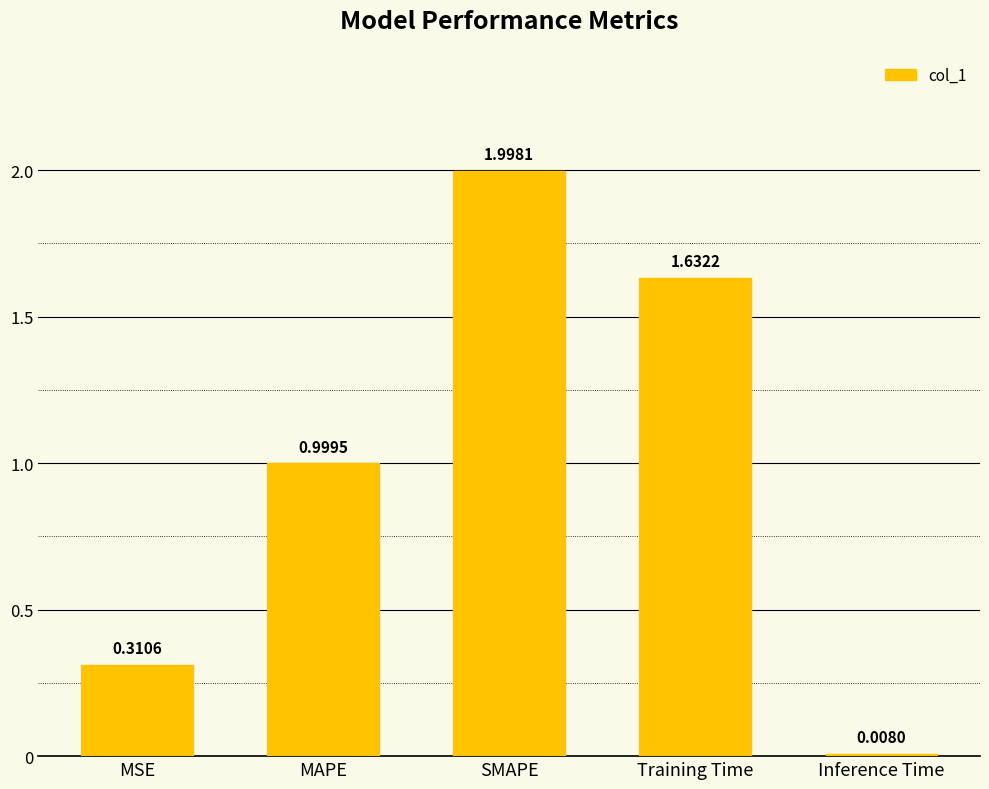

What is the change in value from MSE to Inference Time?

-0.3